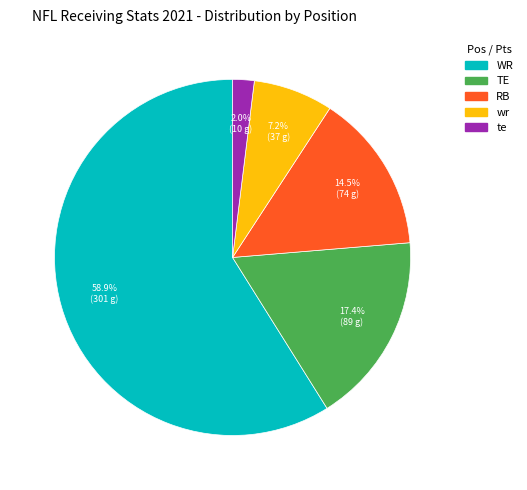

To the nearest percent, what portion does te represent?

2%